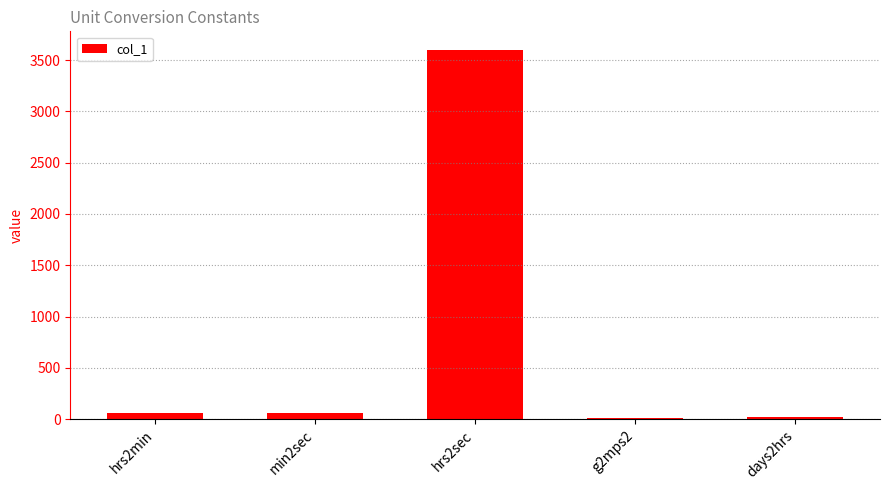

What is the sum of all values?

3753.8